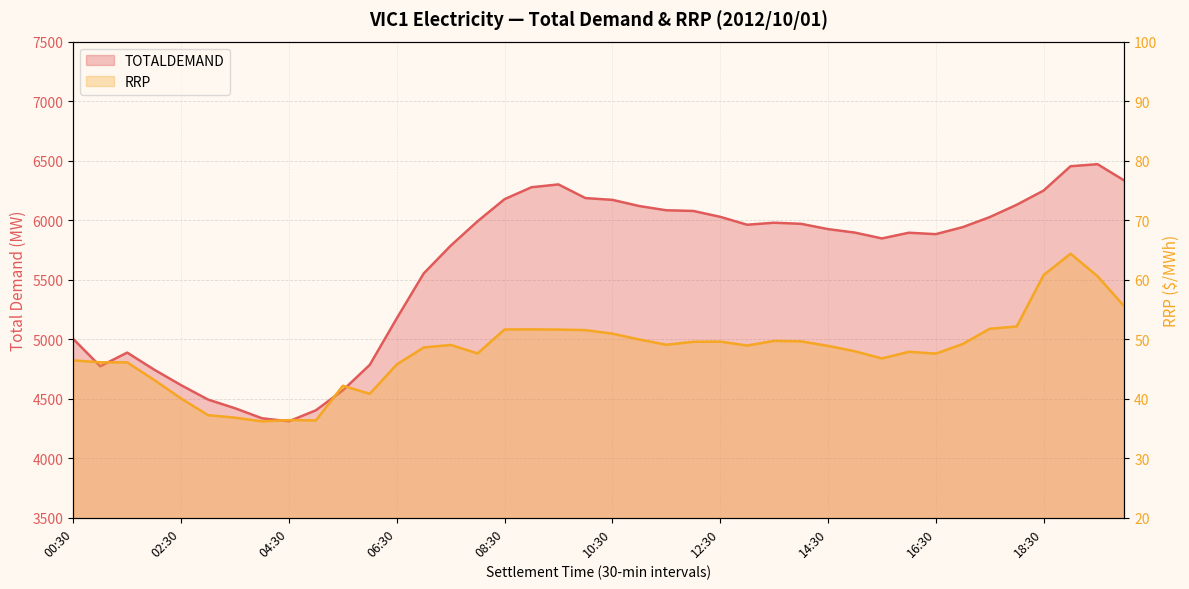

What is the value of the TOTALDEMAND point at the 14th from the left?

5552.0